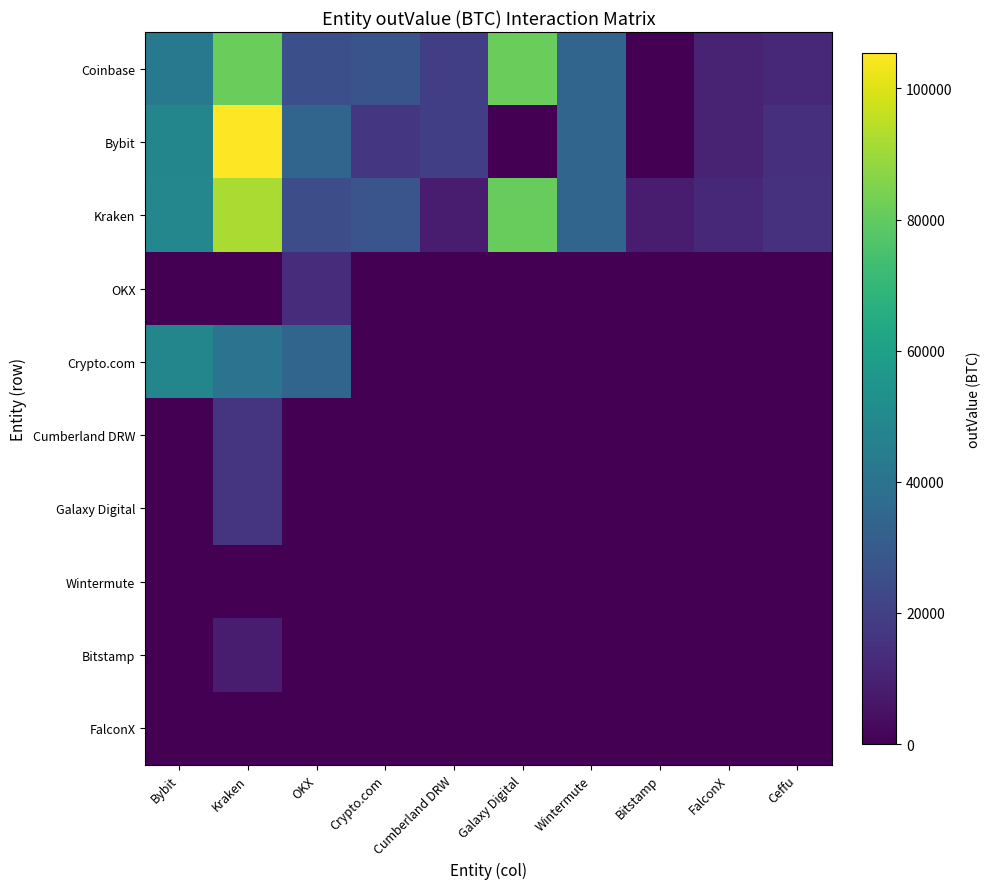

How many data points does each series have?

10